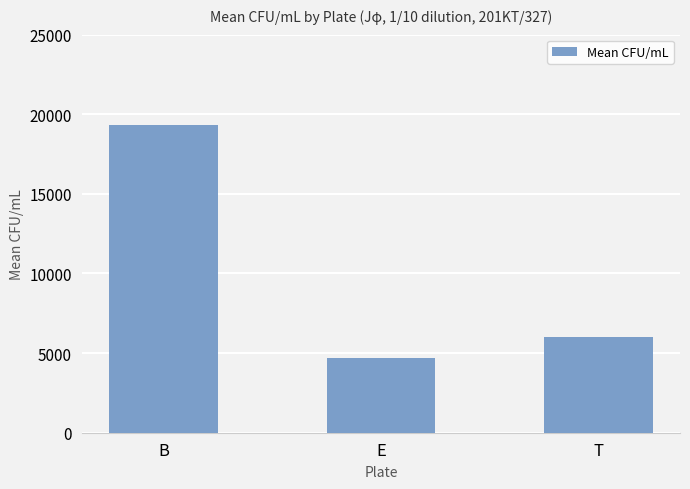

Are the bars grouped side by side (vs. stacked)?

No